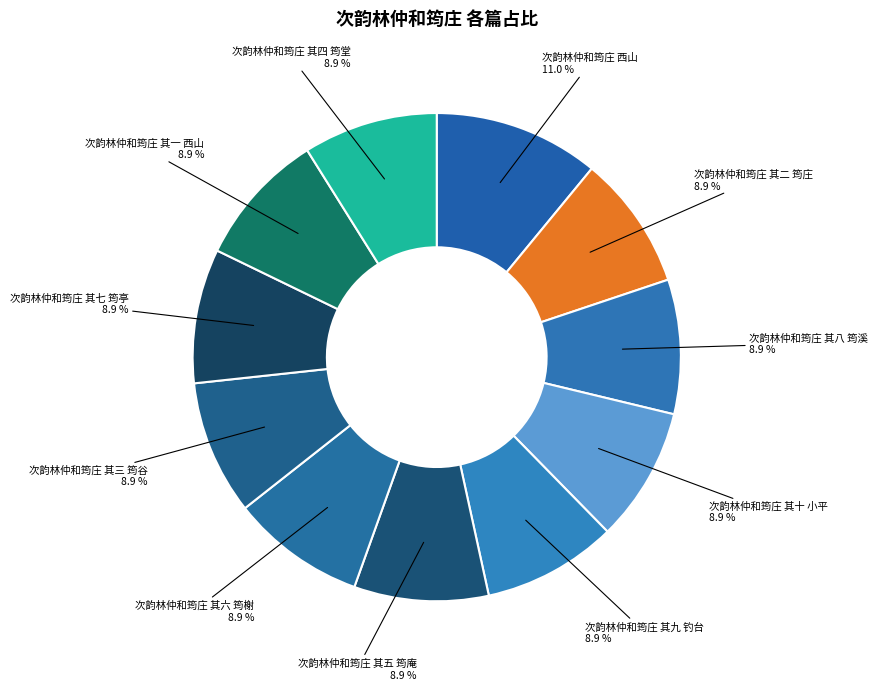

Is there any slice that represents more than half of the pie?

No